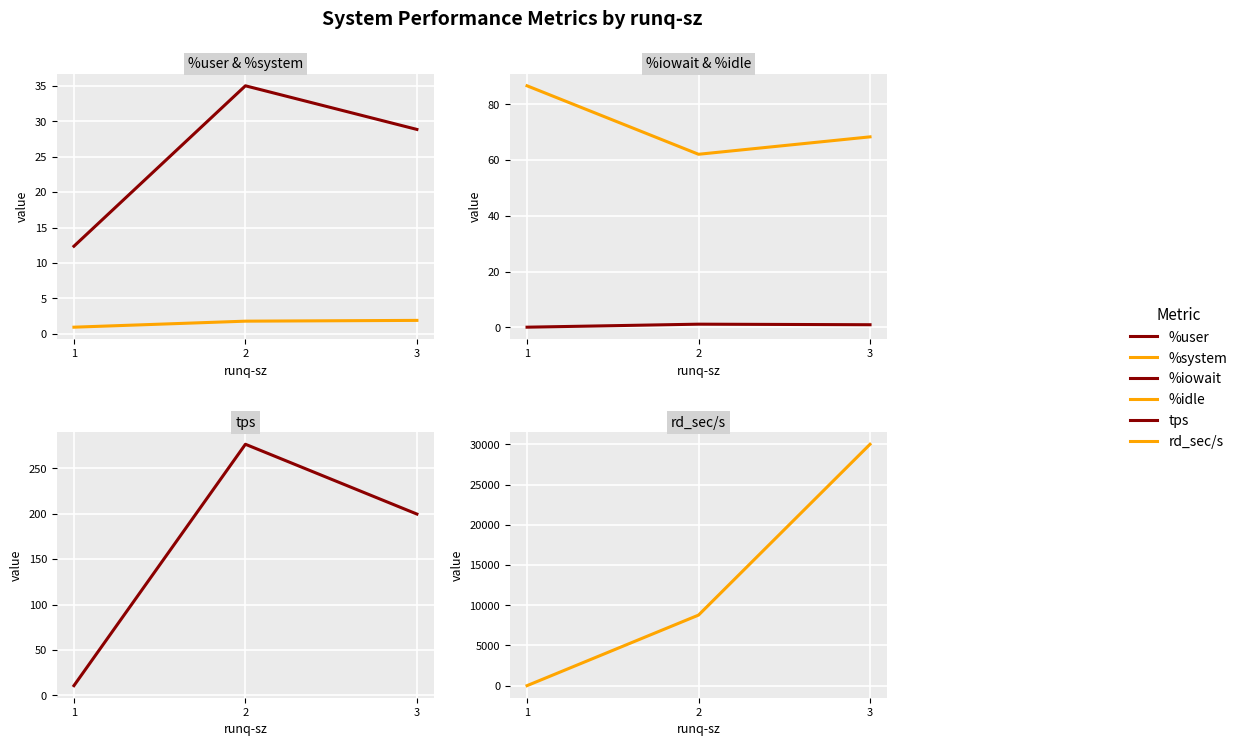

Read the rd_sec/s value at 3.

30001.6